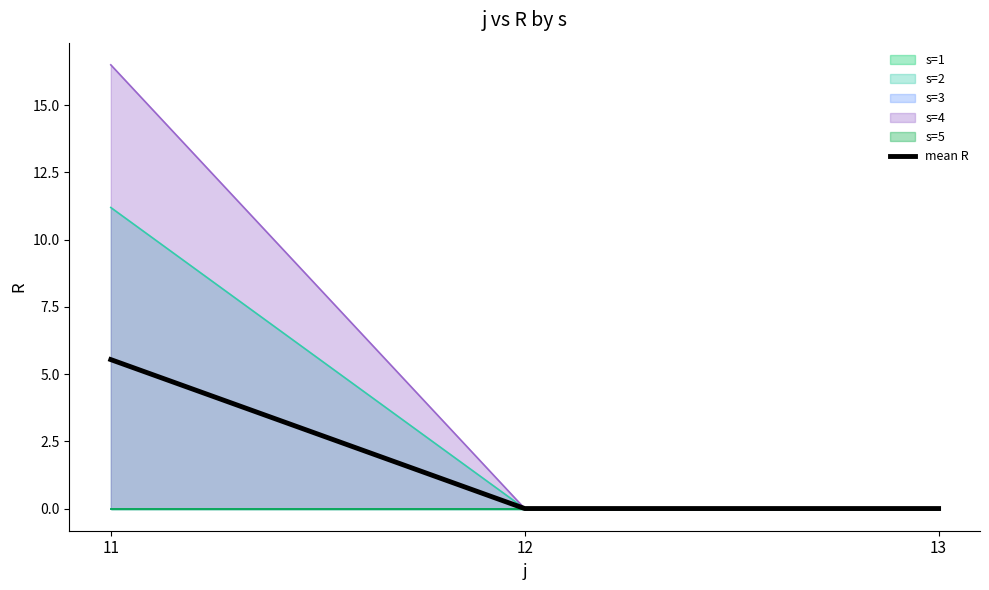

List the labels in order of value, largest first.

11, 12, 13